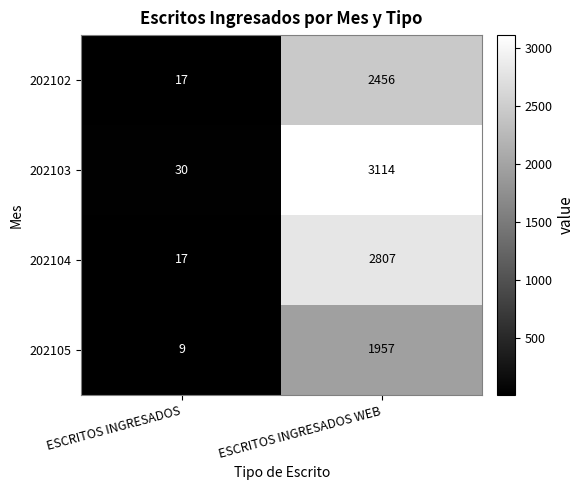

Where is 202104 nearest to the value 1412?

ESCRITOS INGRESADOS